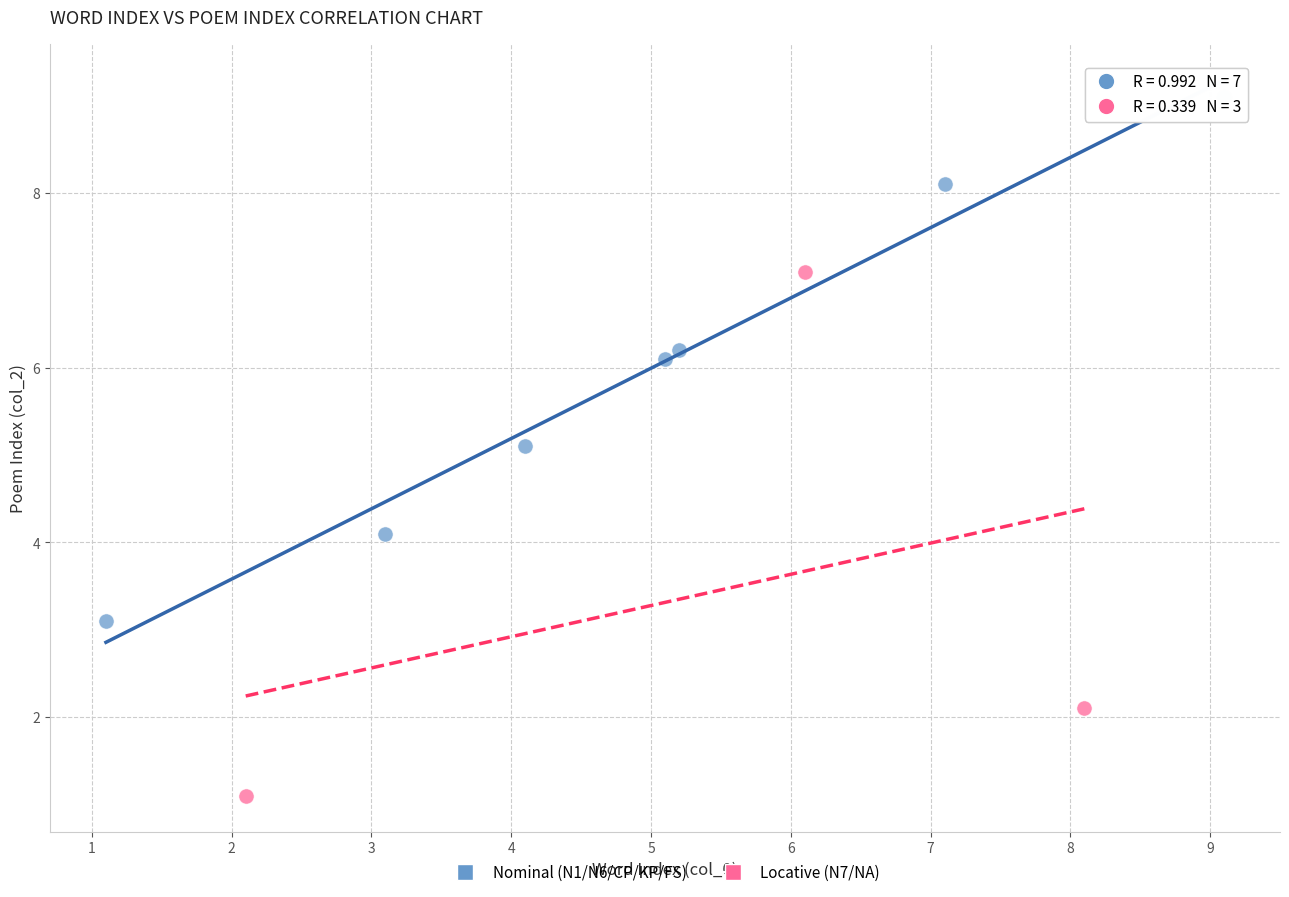

Which series reaches the maximum Y coordinate?

Nominal (N1/N6/CP/KP/FS)